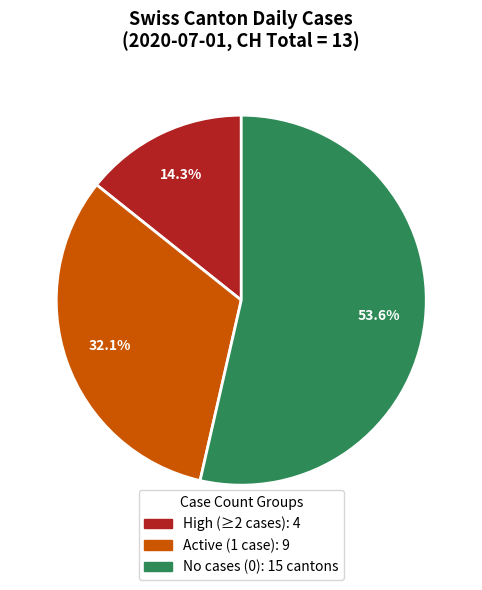

Is there a majority slice in this chart?

Yes